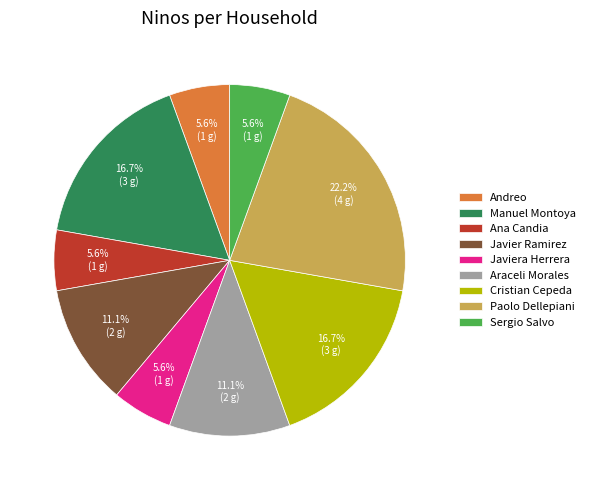

Which category has the biggest portion of the pie?

Paolo Dellepiani